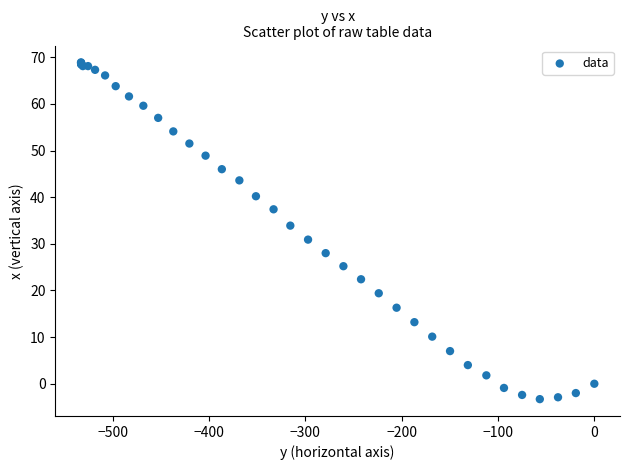

What Y value in the scatter plot is closest to 32?

30.9